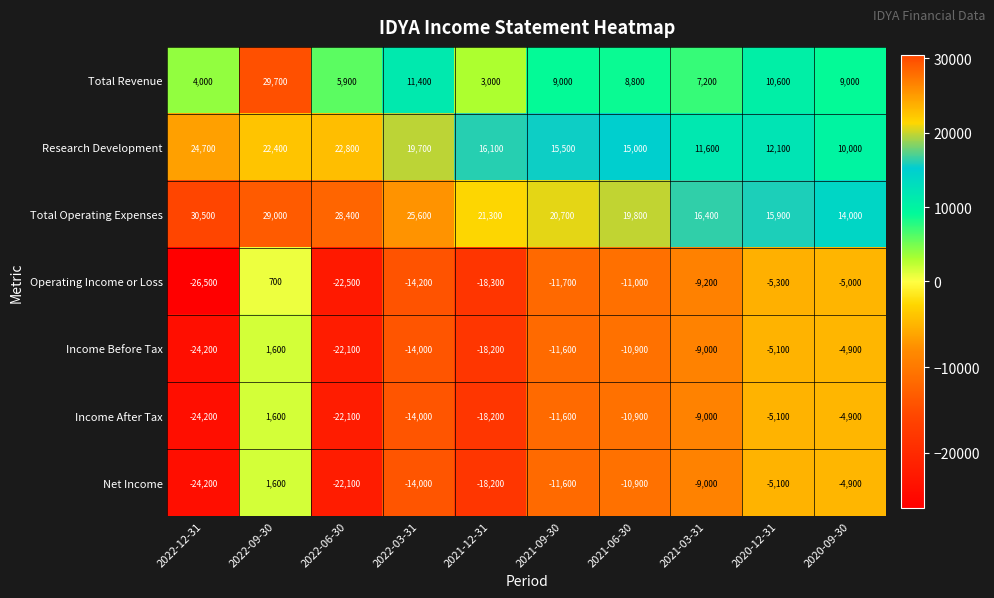

How many values in Net Income are below zero?

9